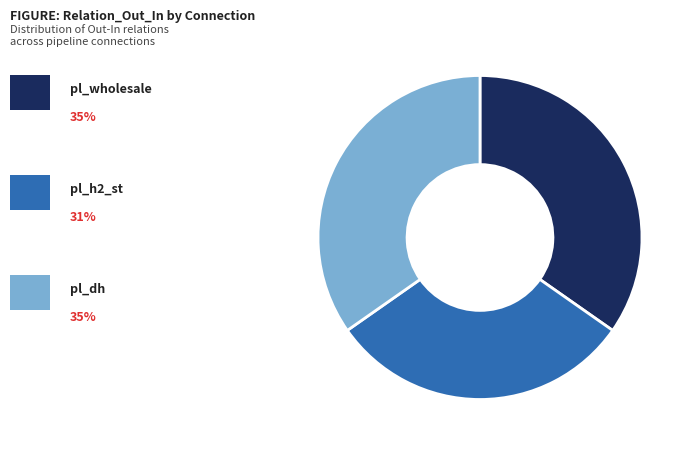

Is there a majority slice in this chart?

No